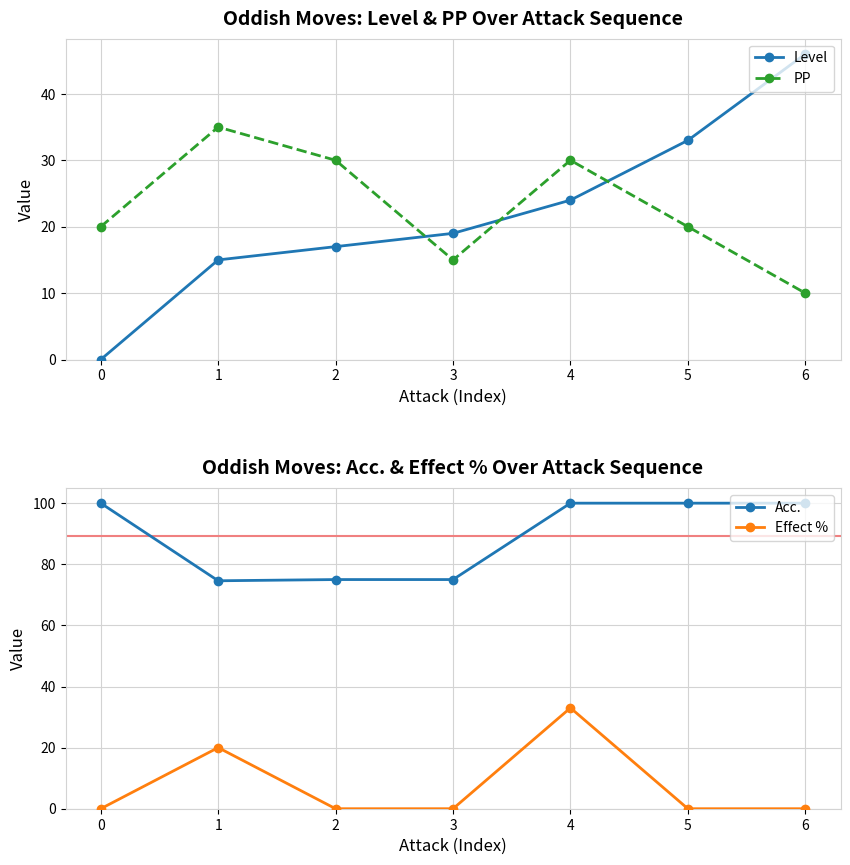

At which category does PP reach its first local valley?

3